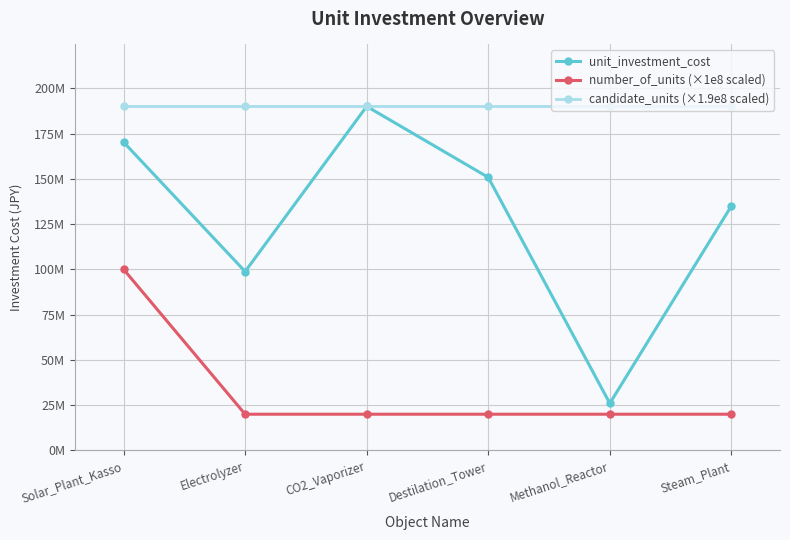

Which category has the lowest value in the unit_investment_cost series?

Methanol_Reactor